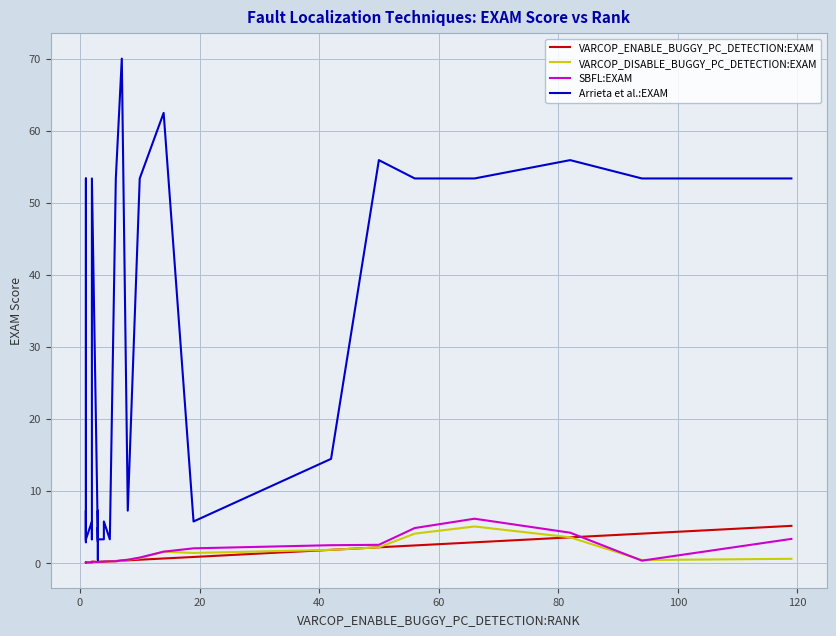

What is the value of the SBFL:EXAM point at the 17th from the left?

0.2